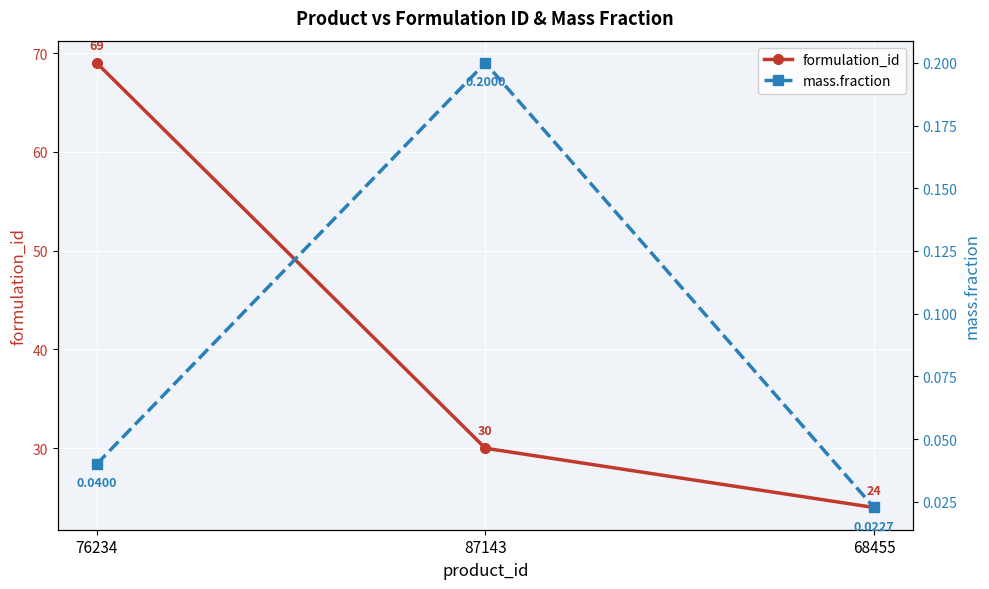

What are all the series names shown in the legend?

formulation_id, mass.fraction